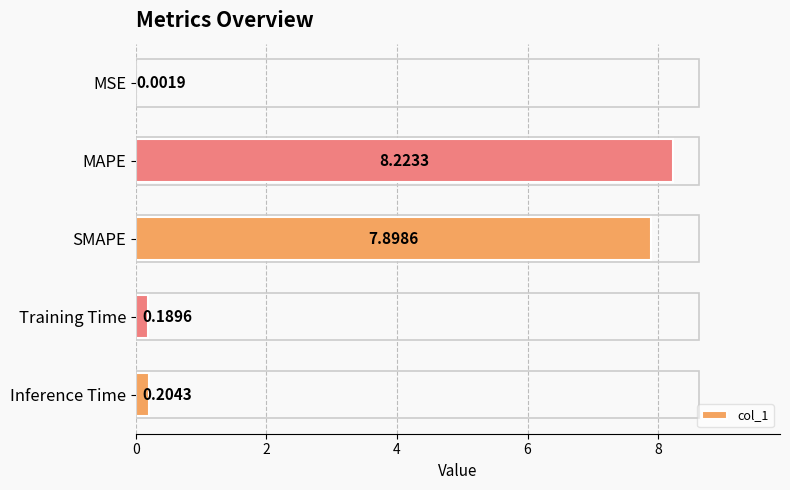

Which category has the highest value across all series?

MAPE